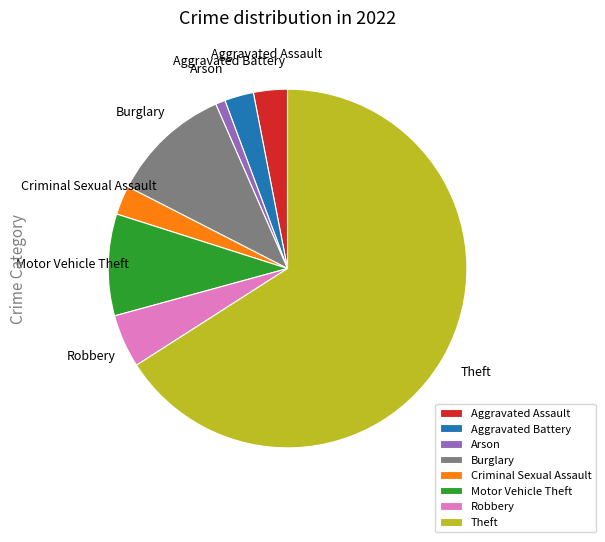

Count the number of slices in the pie.

8